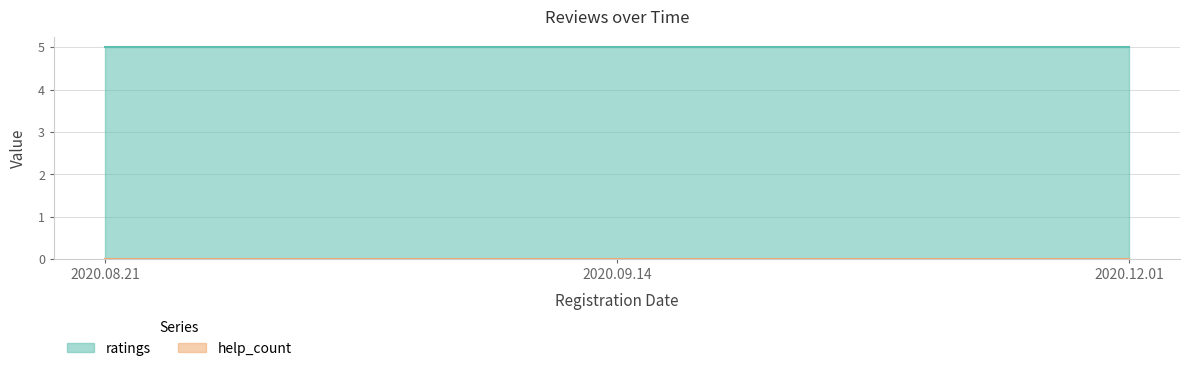

What is the greatest value displayed?

5